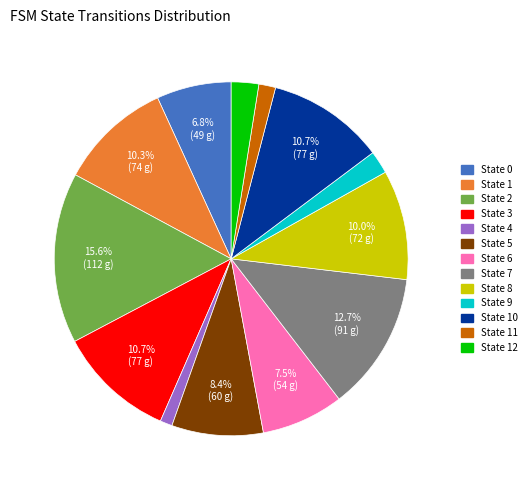

Does any single category account for the majority?

No